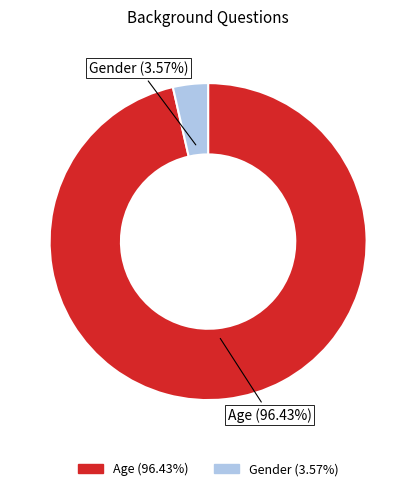

What is the largest slice in the pie chart?

Age